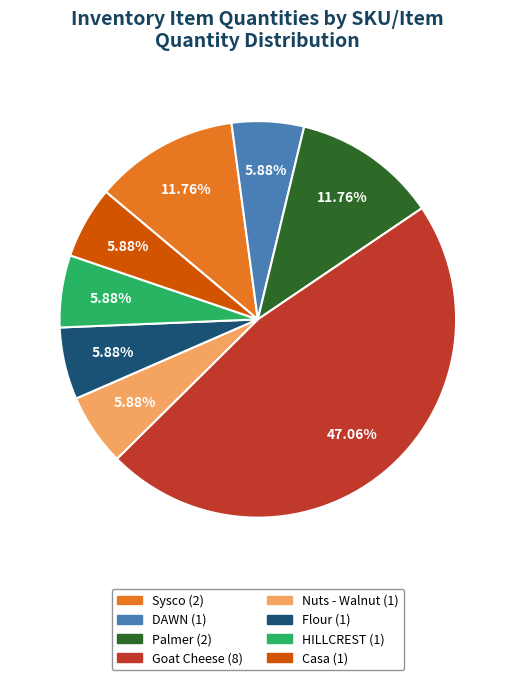

Combined, do Casa and Goat Cheese account for over 50%?

Yes